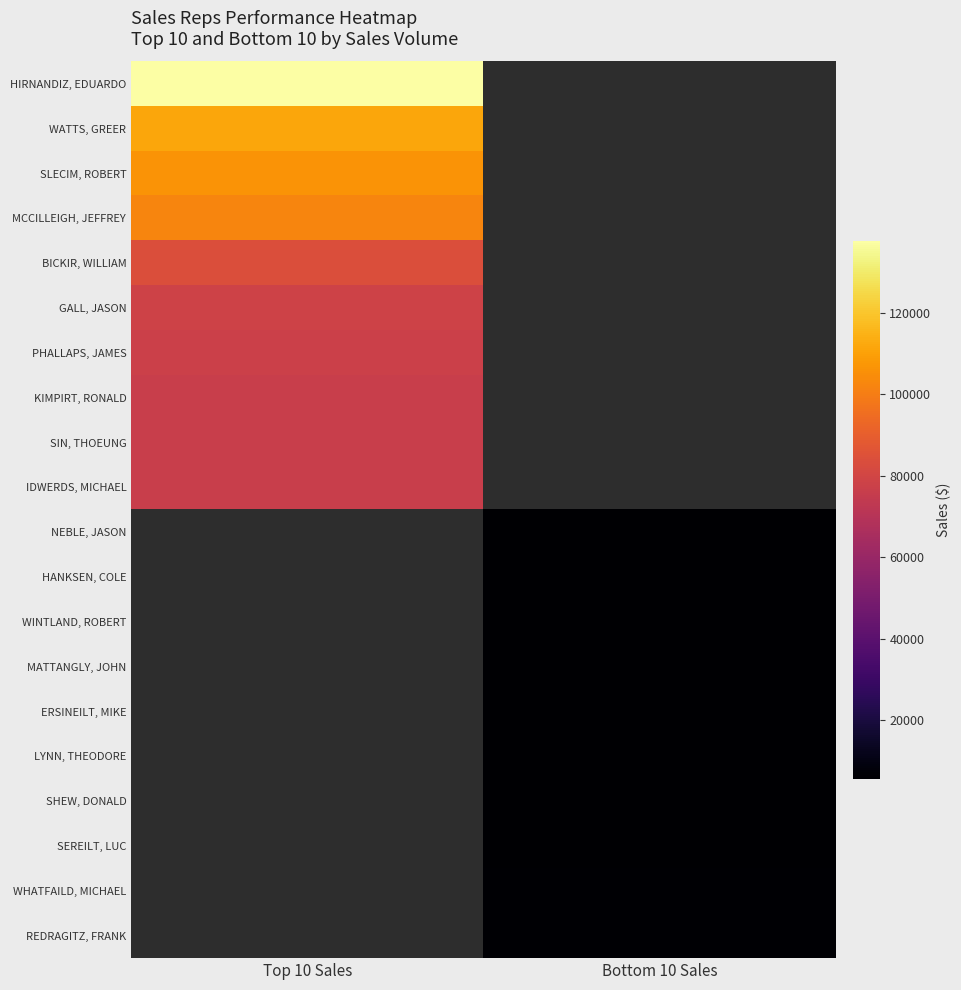

At Top 10 Sales, list the series in order from smallest to largest.

IDWERDS, MICHAEL, NEBLE, JASON, HANKSEN, COLE, WINTLAND, ROBERT, MATTANGLY, JOHN, ERSINEILT, MIKE, LYNN, THEODORE, SHEW, DONALD, SEREILT, LUC, WHATFAILD, MICHAEL, REDRAGITZ, FRANK, SIN, THOEUNG, KIMPIRT, RONALD, PHALLAPS, JAMES, GALL, JASON, BICKIR, WILLIAM, MCCILLEIGH, JEFFREY, SLECIM, ROBERT, WATTS, GREER, HIRNANDIZ, EDUARDO